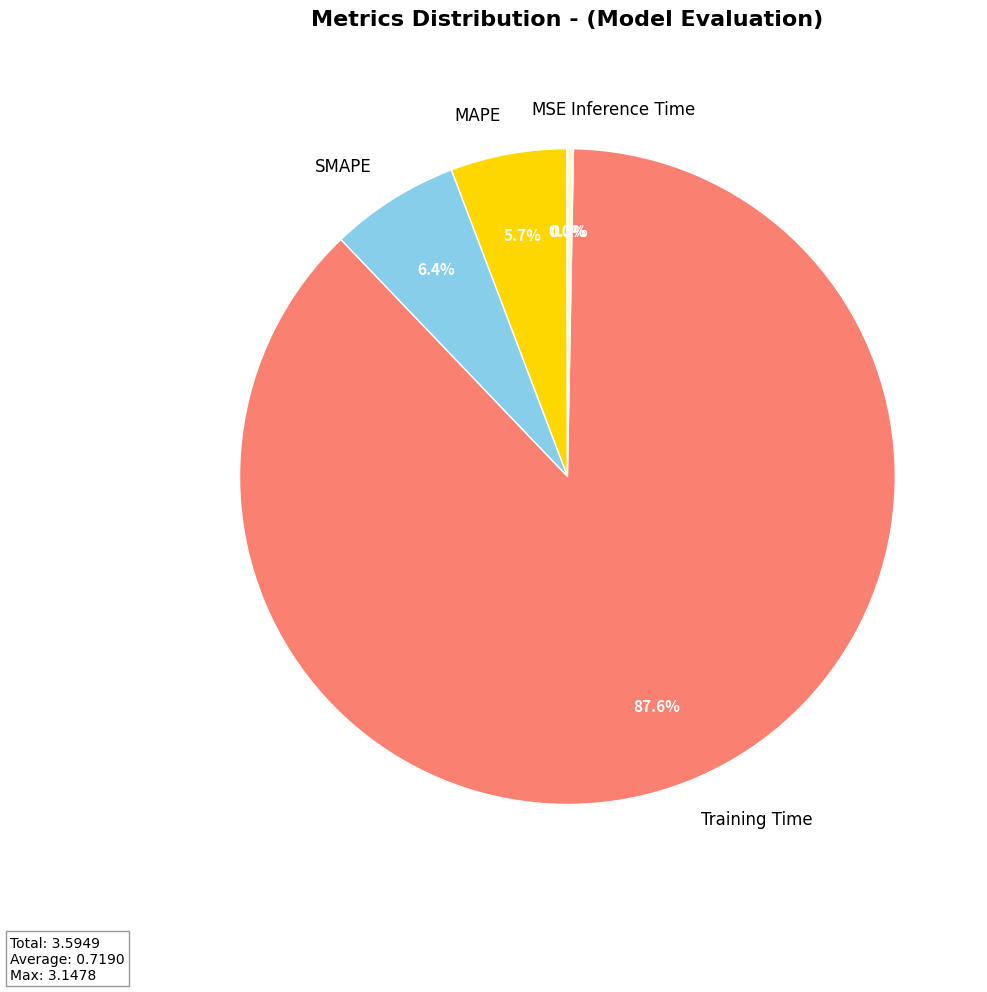

Which slice is the largest?

Training Time